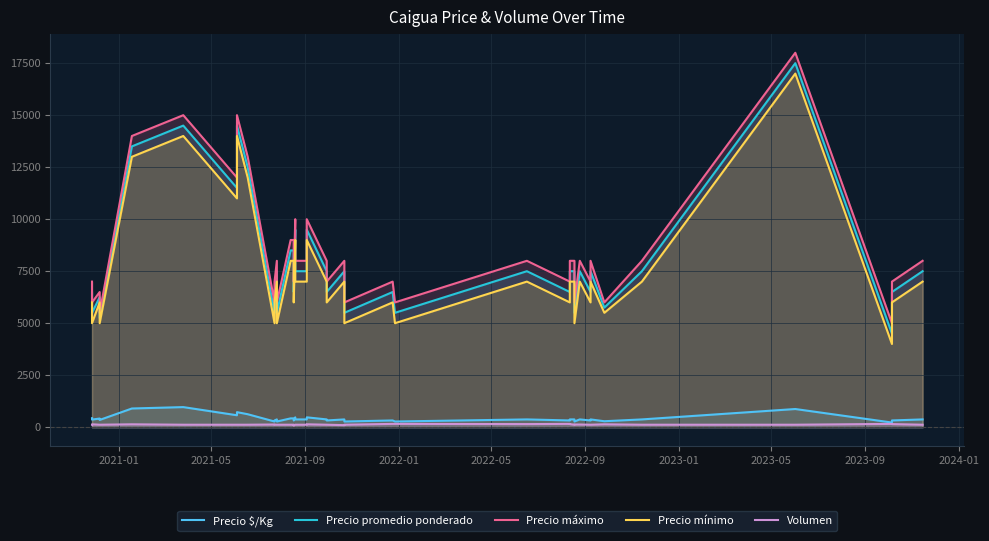

Which series has the largest range (max minus min)?

Precio promedio ponderado